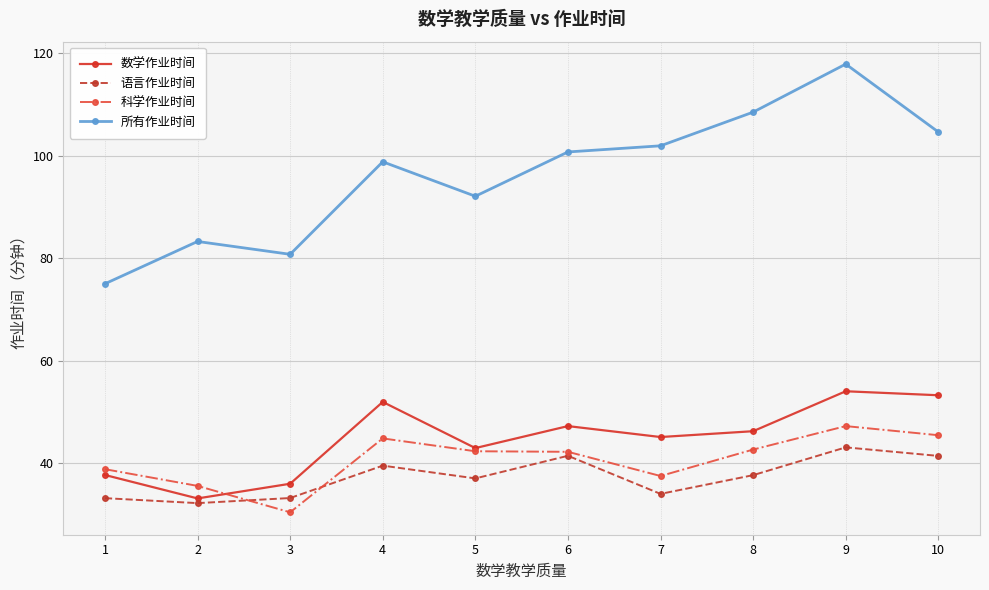

What is the sum of all 数学作业时间 values?

447.1